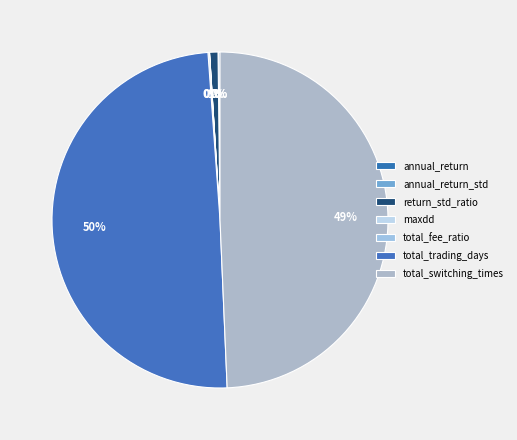

What percentage is NOT represented by return_std_ratio?

99.2%